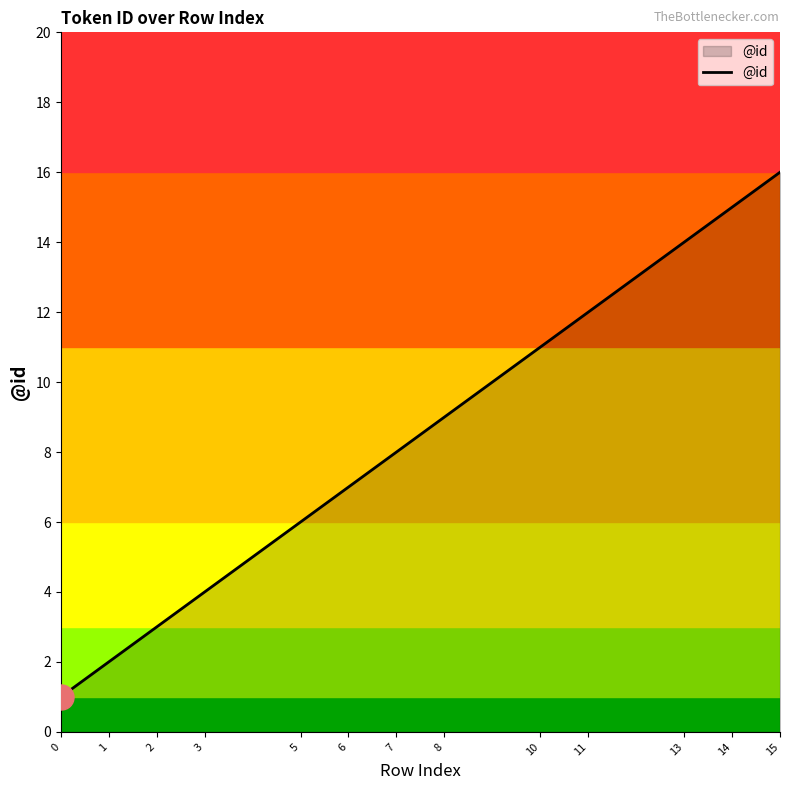

Reading right to left, list all the values displayed in this chart.

16	15	14	12	11	9	8	7	6	4	3	2	1